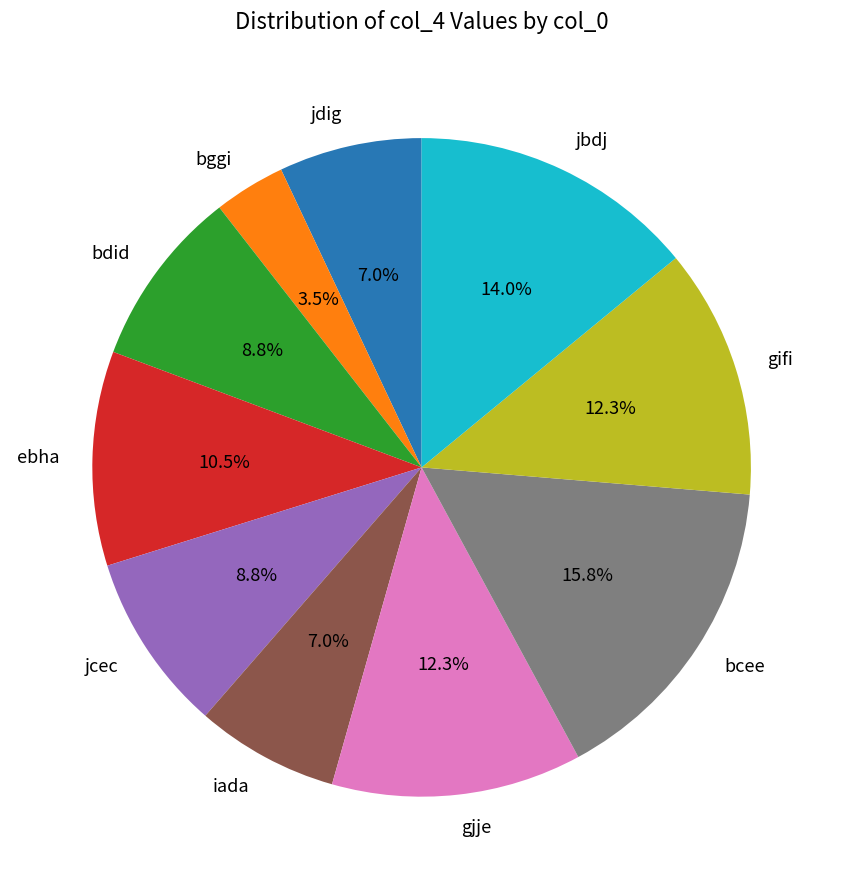

Does any single category account for the majority?

No